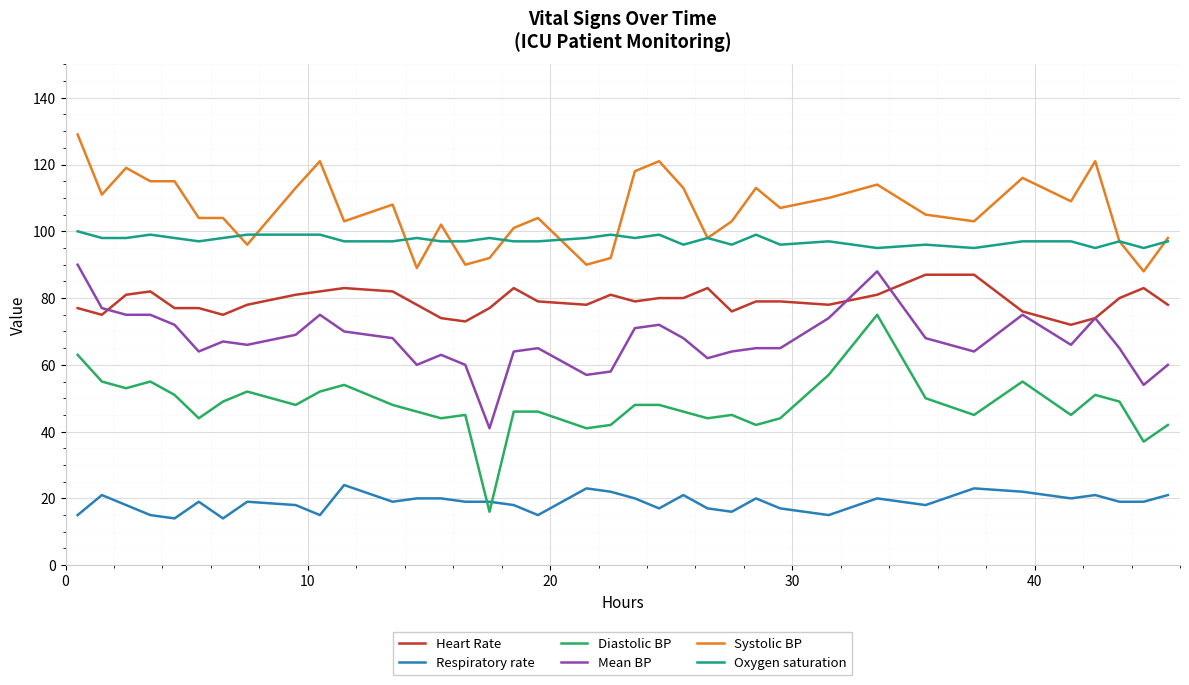

What is the minimum value shown in the chart?

14